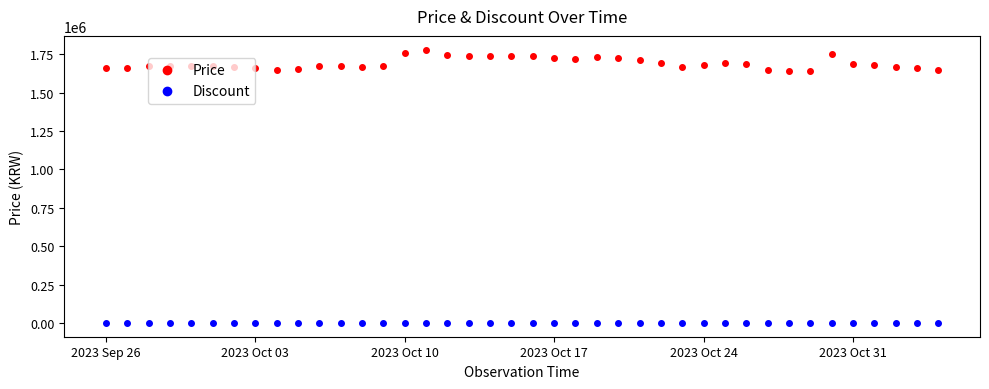

True or false: Price and Discount cross at least once.

False